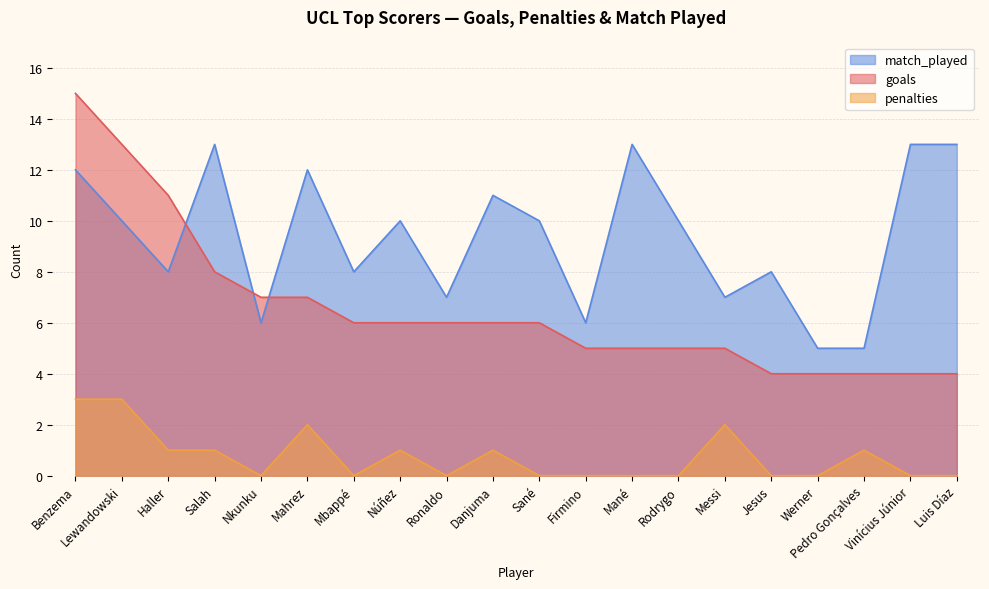

True or false: penalties and match_played cross at least once.

False